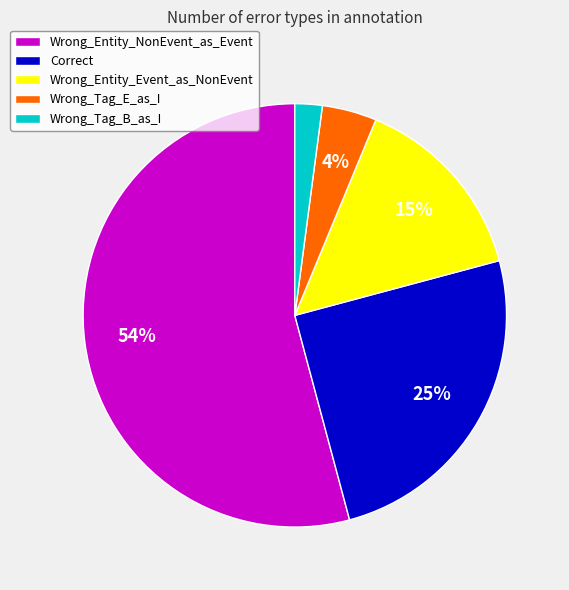

Which category has the smallest portion of the pie?

Wrong_Tag_B_as_I